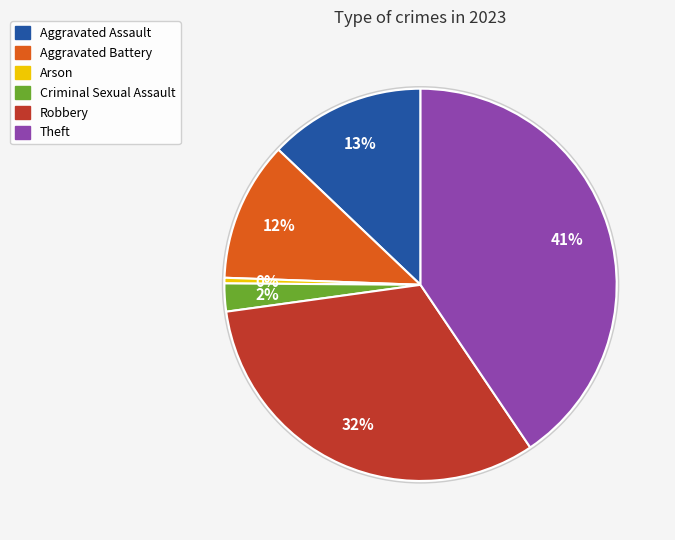

Approximately how many times larger is the value at Robbery compared to Arson?

70.0